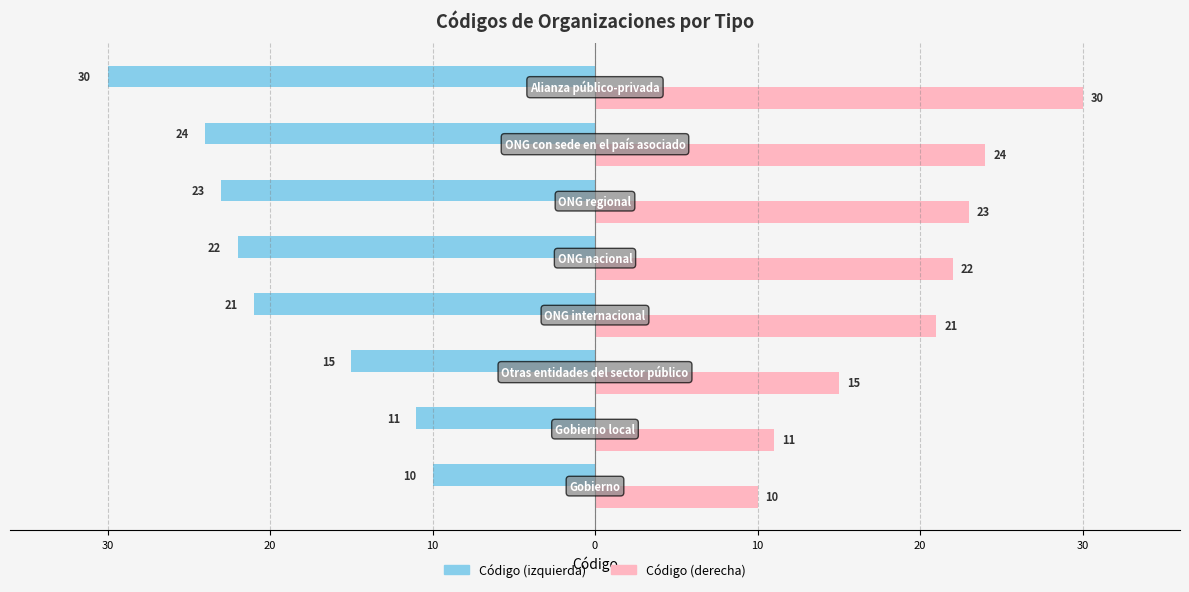

What are all the series names shown in the legend?

Código (izquierda), Código (derecha)